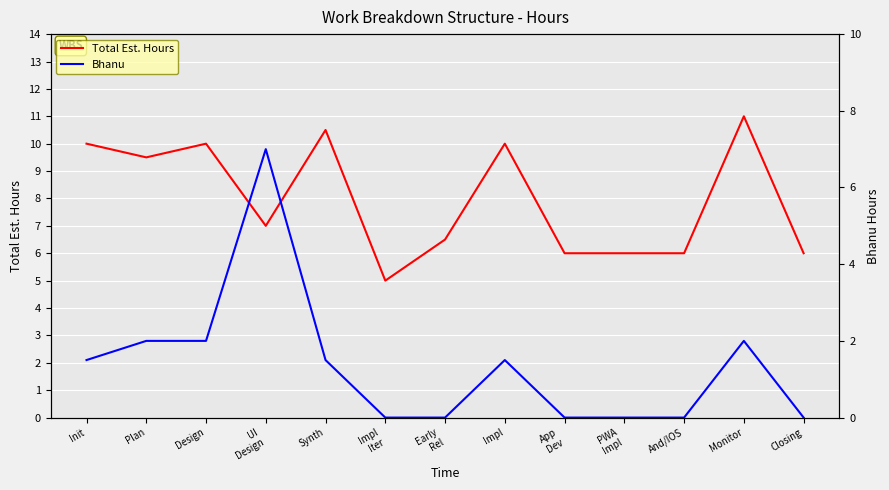

What is the value of the Total Est. Hours point at the 9th from the left?

6.0